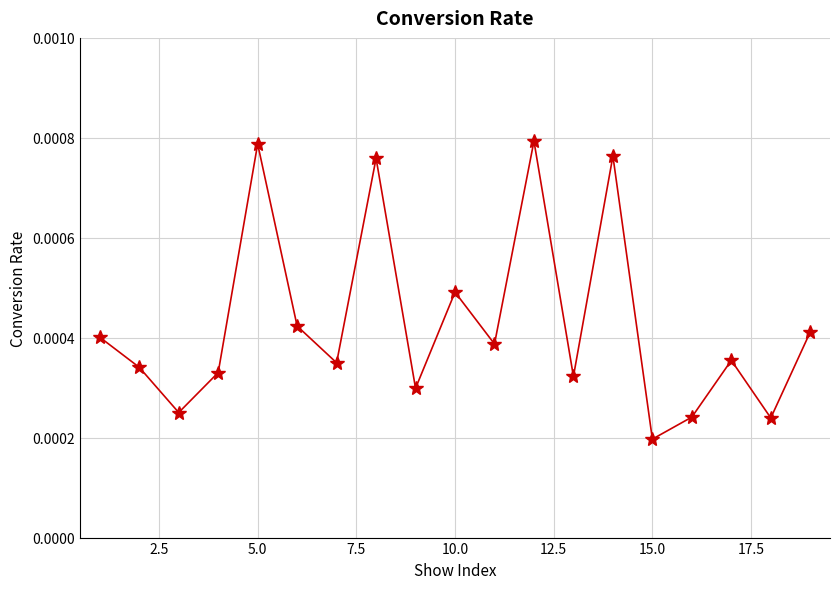

How many values are between 0 and 1?

19